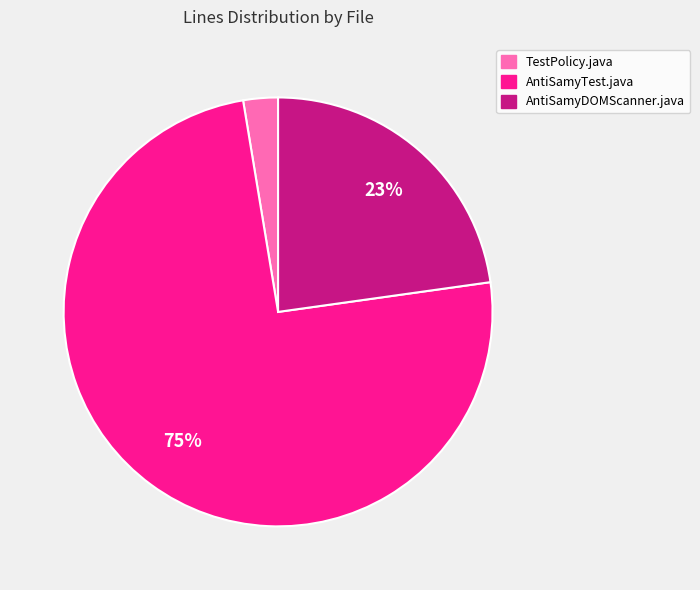

To the nearest percent, what is the average slice percentage?

33%